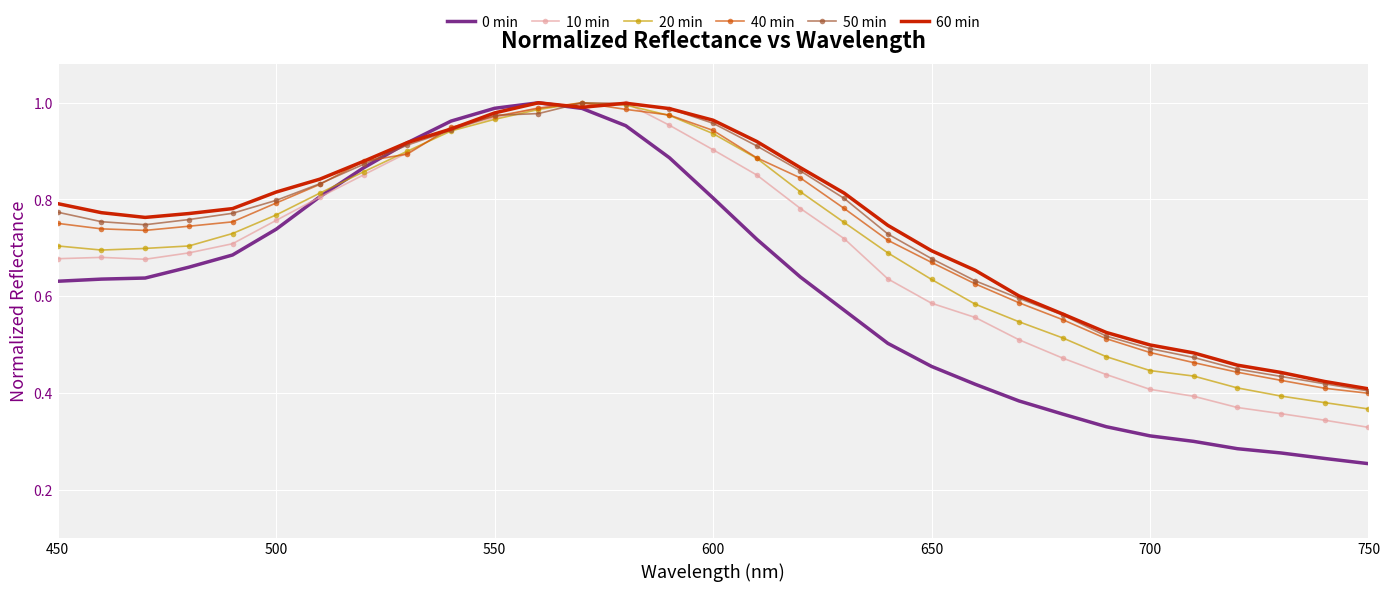

Which series has the widest spread of values?

0 min